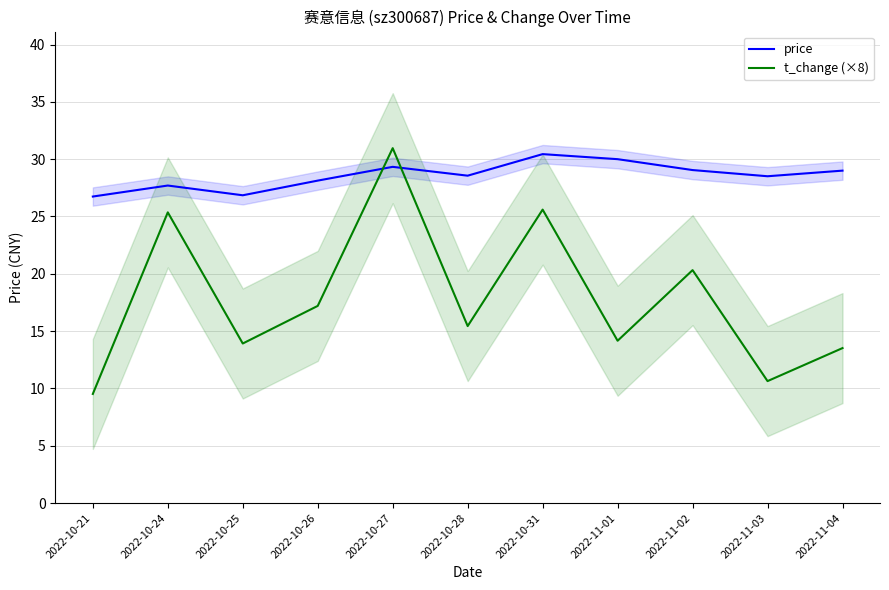

What is the label of the 10th point from the left?

2022-11-03